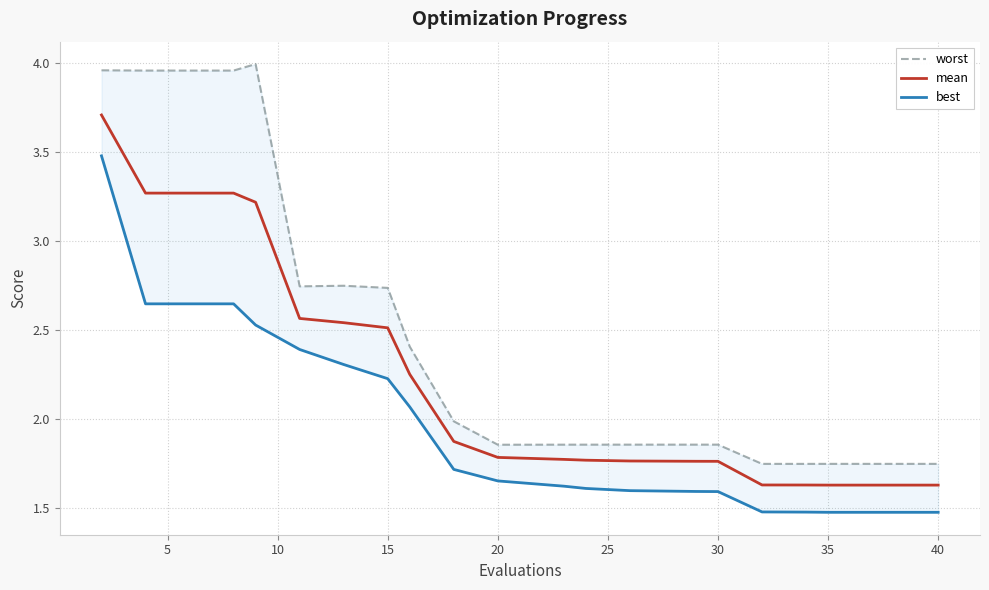

Is this an area chart (filled region under the line)?

No